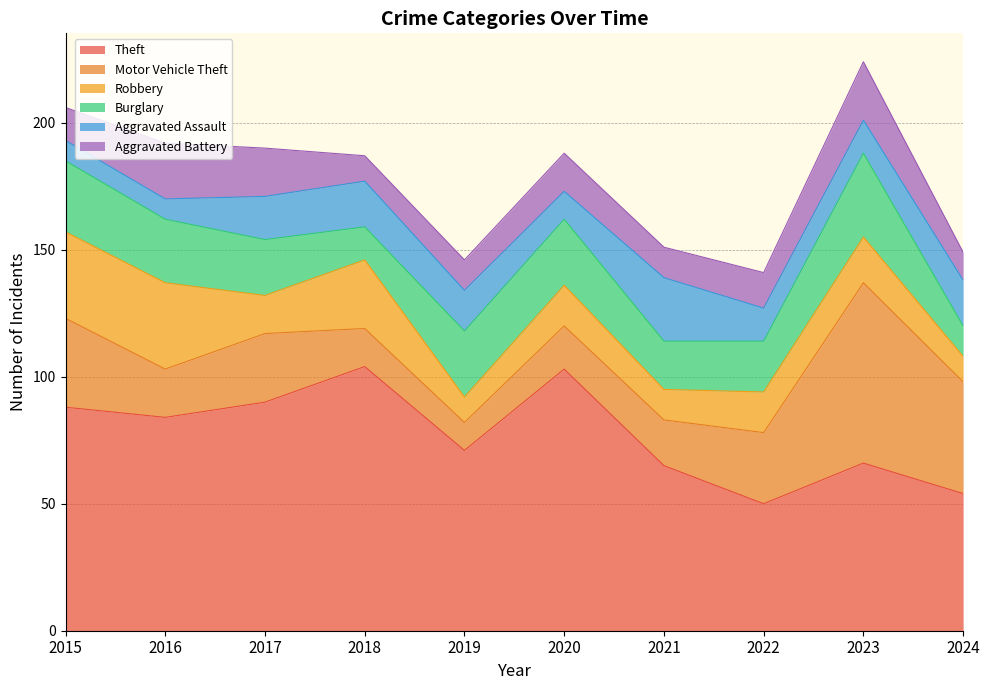

Reading left to right, transcribe all the data shown in this chart.

Theft: 2015=88	2016=84	2017=90	2018=104	2019=71	2020=103	2021=65	2022=50	2023=66	2024=54
Motor Vehicle Theft: 2015=35	2016=19	2017=27	2018=15	2019=11	2020=17	2021=18	2022=28	2023=71	2024=44
Robbery: 2015=34	2016=34	2017=15	2018=27	2019=10	2020=16	2021=12	2022=16	2023=18	2024=10
Burglary: 2015=28	2016=25	2017=22	2018=13	2019=26	2020=26	2021=19	2022=20	2023=33	2024=12
Aggravated Assault: 2015=8	2016=8	2017=17	2018=18	2019=16	2020=11	2021=25	2022=13	2023=13	2024=18
Aggravated Battery: 2015=13	2016=22	2017=19	2018=10	2019=12	2020=15	2021=12	2022=14	2023=23	2024=11